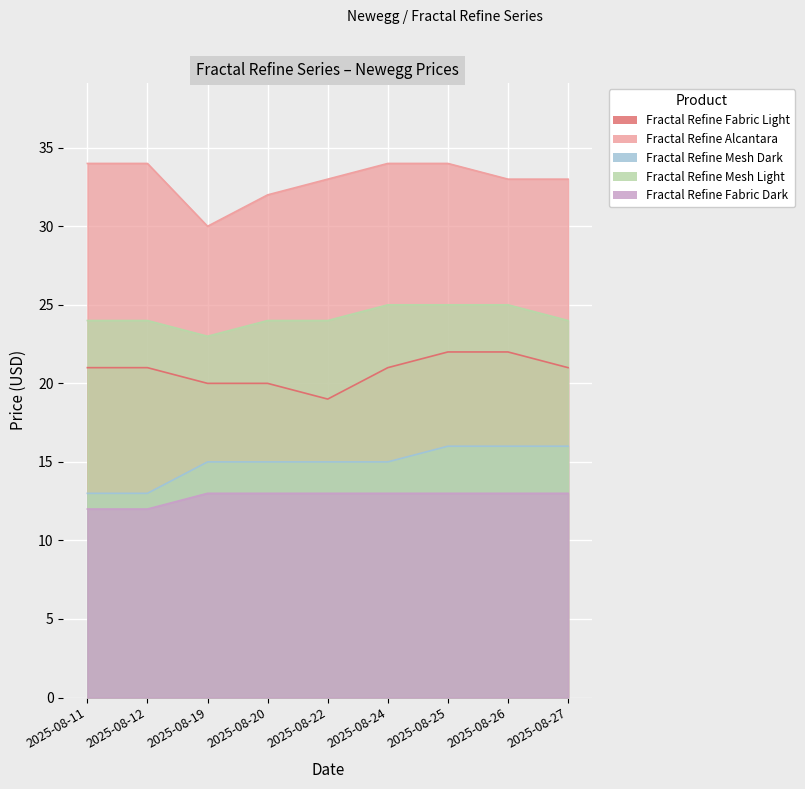

Reading right to left, what are all the values shown in this chart?

Fractal Refine Fabric Light: 2025-08-27=21	2025-08-26=22	2025-08-25=22	2025-08-24=21	2025-08-22=19	2025-08-20=20	2025-08-19=20	2025-08-12=21	2025-08-11=21
Fractal Refine Alcantara: 2025-08-27=33	2025-08-26=33	2025-08-25=34	2025-08-24=34	2025-08-22=33	2025-08-20=32	2025-08-19=30	2025-08-12=34	2025-08-11=34
Fractal Refine Mesh Dark: 2025-08-27=16	2025-08-26=16	2025-08-25=16	2025-08-24=15	2025-08-22=15	2025-08-20=15	2025-08-19=15	2025-08-12=13	2025-08-11=13
Fractal Refine Mesh Light: 2025-08-27=24	2025-08-26=25	2025-08-25=25	2025-08-24=25	2025-08-22=24	2025-08-20=24	2025-08-19=23	2025-08-12=24	2025-08-11=24
Fractal Refine Fabric Dark: 2025-08-27=13	2025-08-26=13	2025-08-25=13	2025-08-24=13	2025-08-22=13	2025-08-20=13	2025-08-19=13	2025-08-12=12	2025-08-11=12